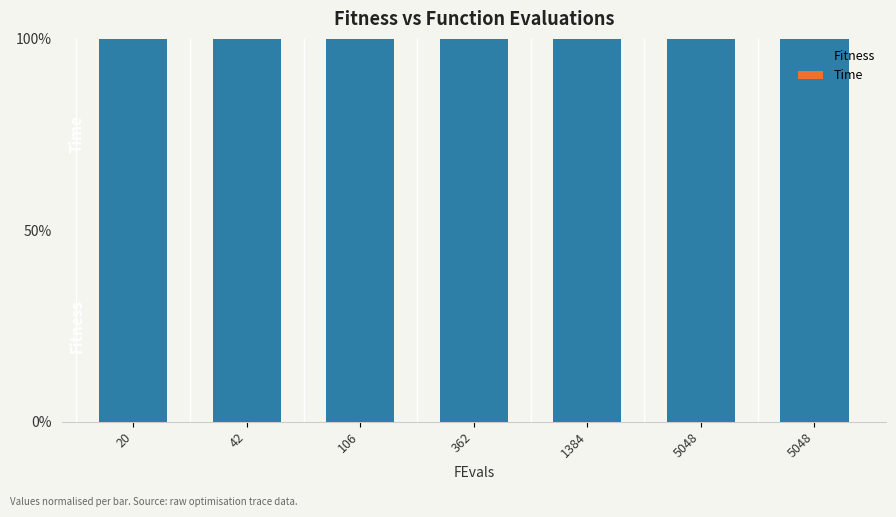

Does the chart contain stacked bars?

Yes